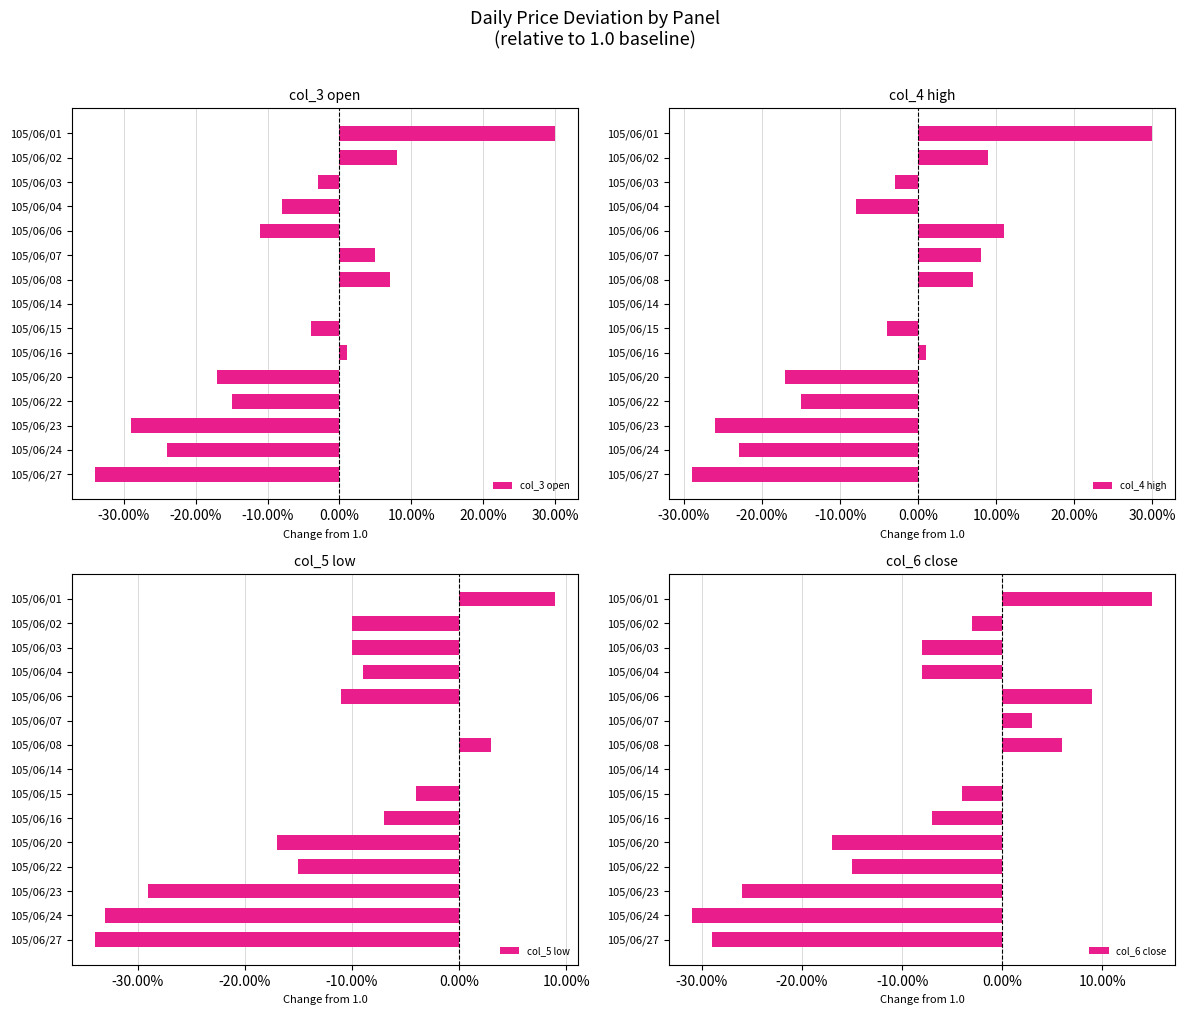

True or false: col_5 low has a value of 0.0 at 105/06/14.

True